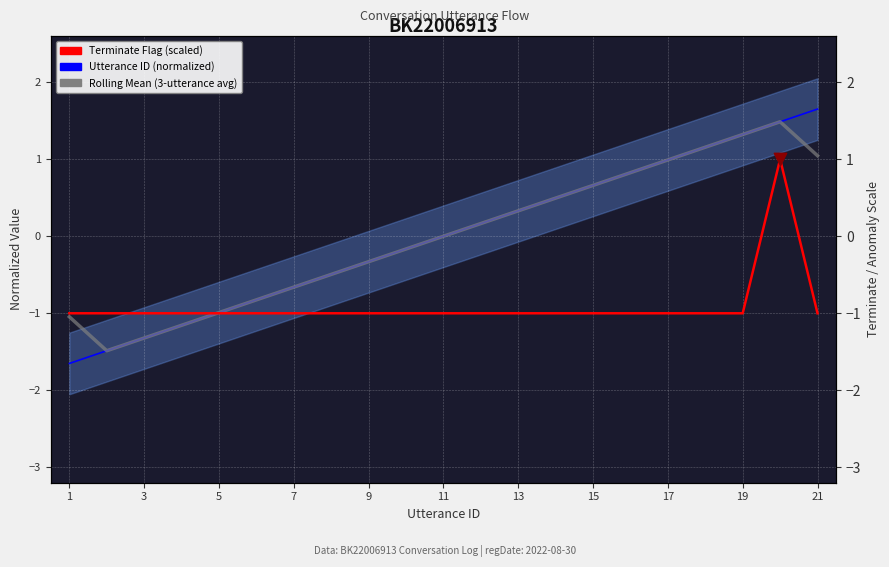

Which series reaches the maximum Y coordinate?

Utterance ID (normalized)